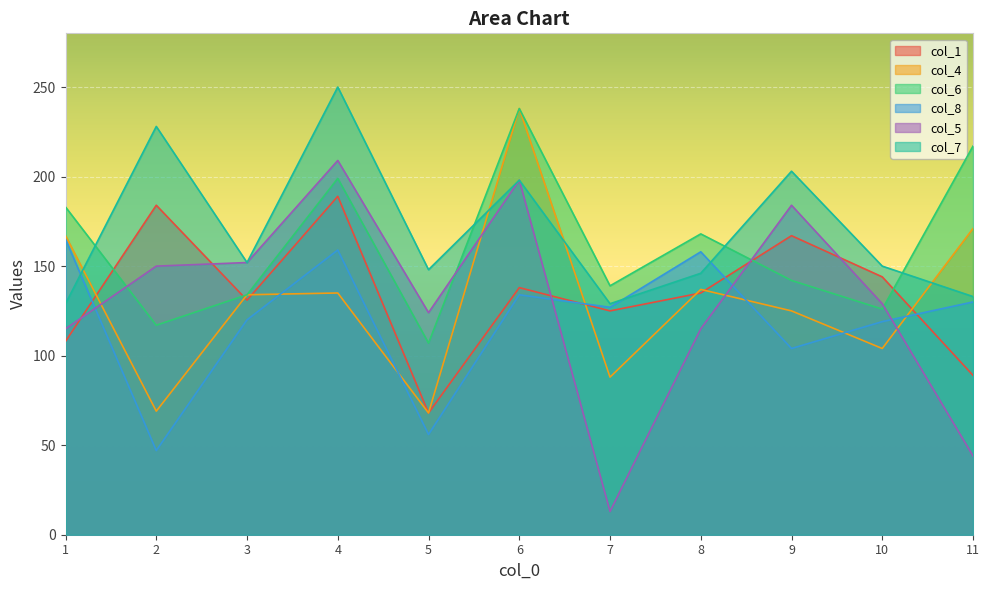

What is the sum of the col_5 values at 2 and 3?

302